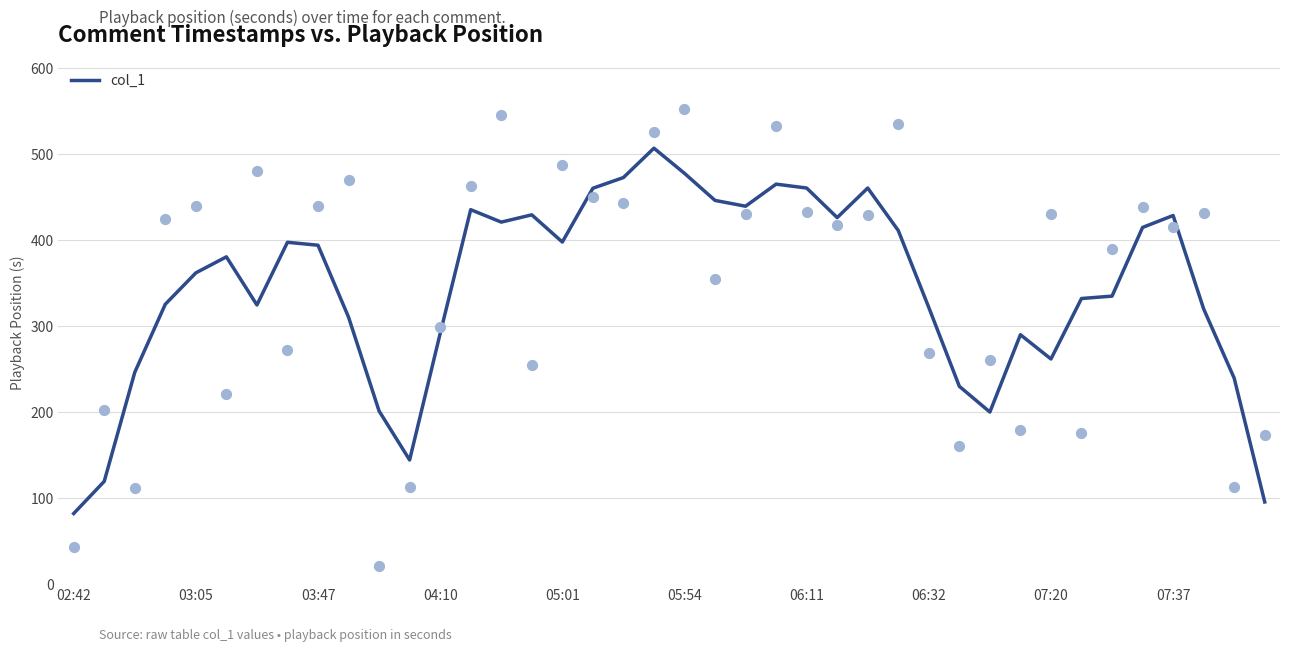

What is the minimum value for col_1?

82.1